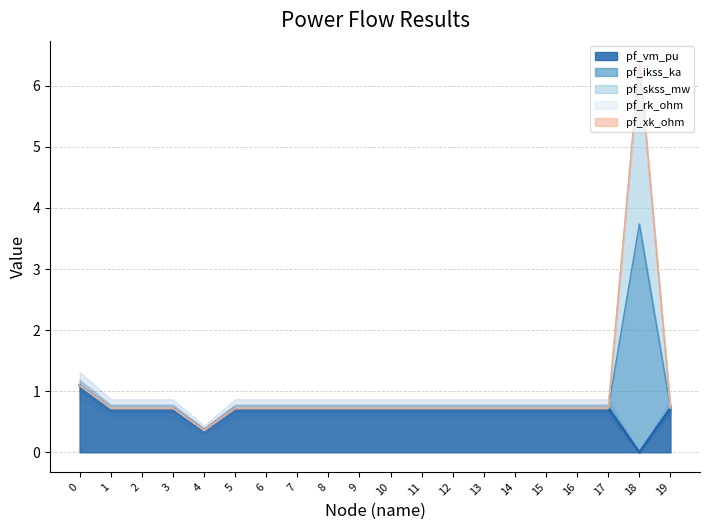

How many categories are shown in the chart?

20